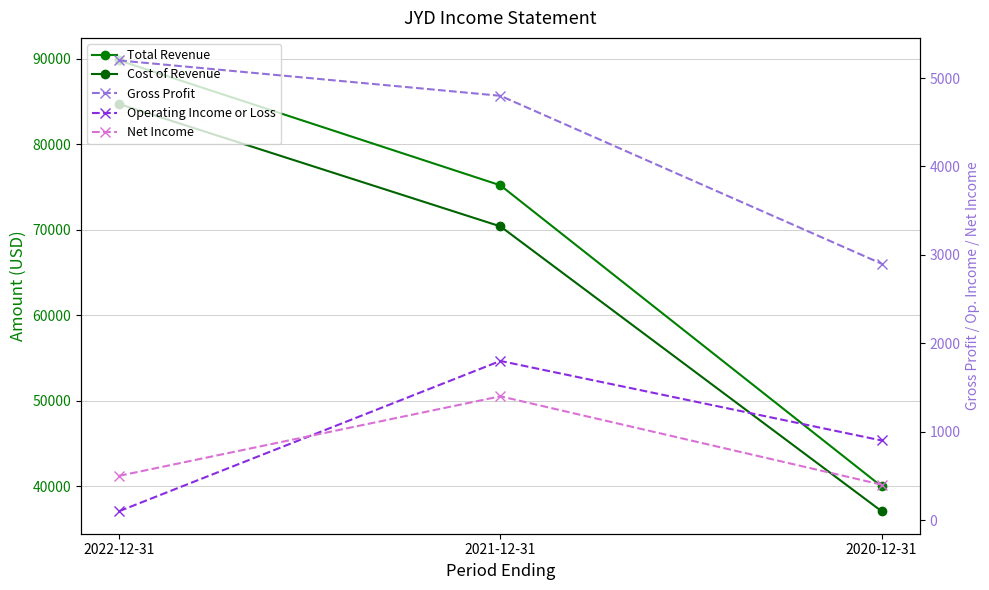

At which label does Gross Profit reach its minimum?

2020-12-31